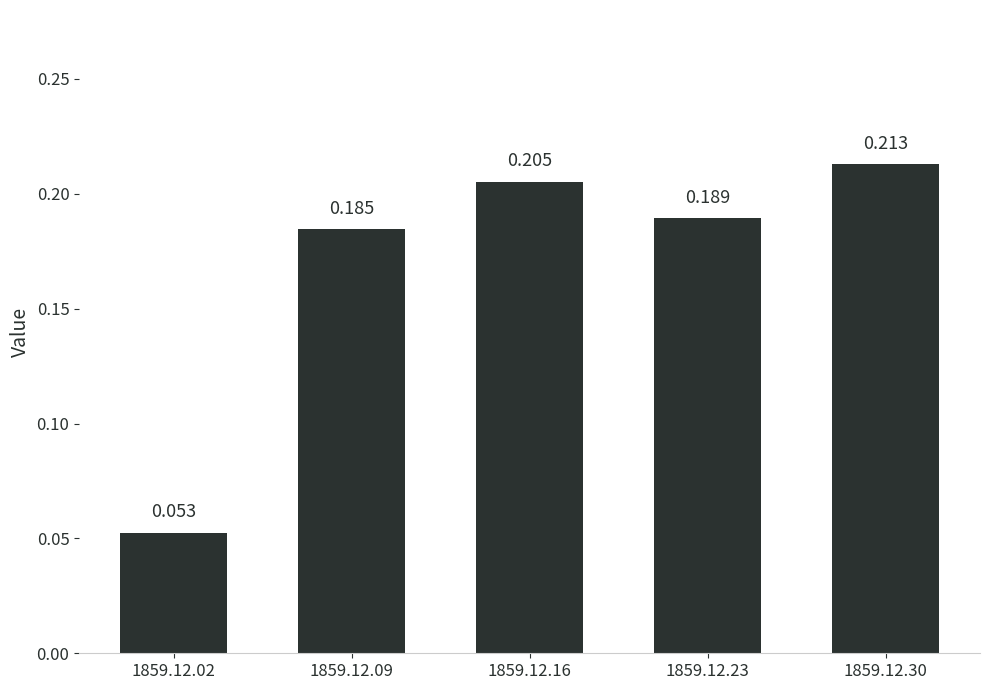

Rank the categories by value from lowest to highest.

1859.12.02, 1859.12.09, 1859.12.23, 1859.12.16, 1859.12.30